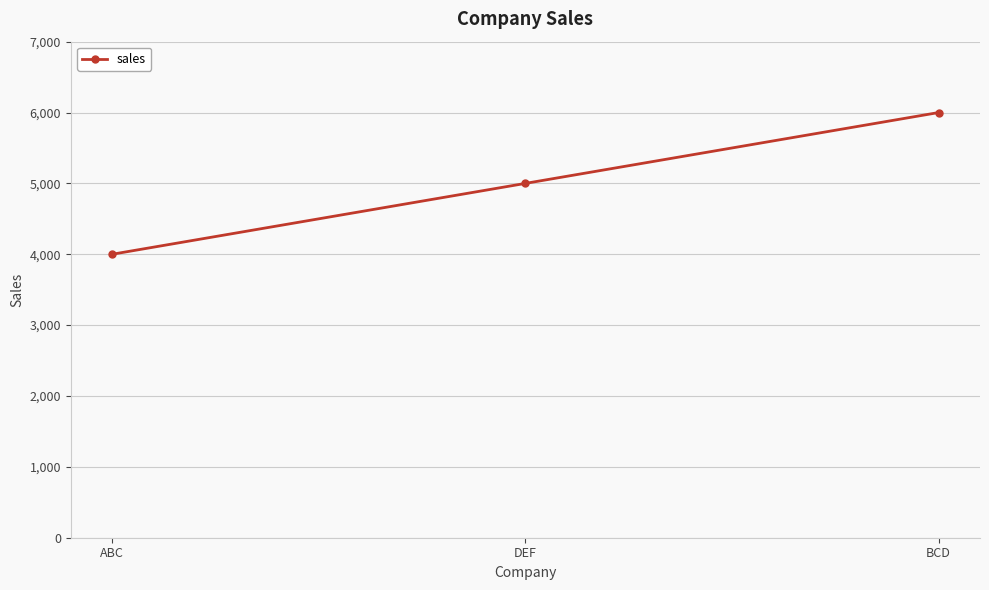

How many data points does each series have?

3